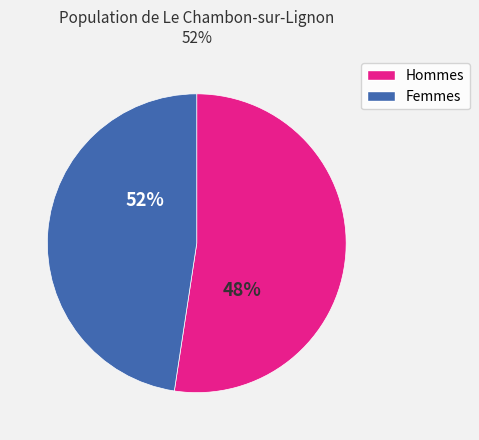

Between 1 and 0, which is larger?

1